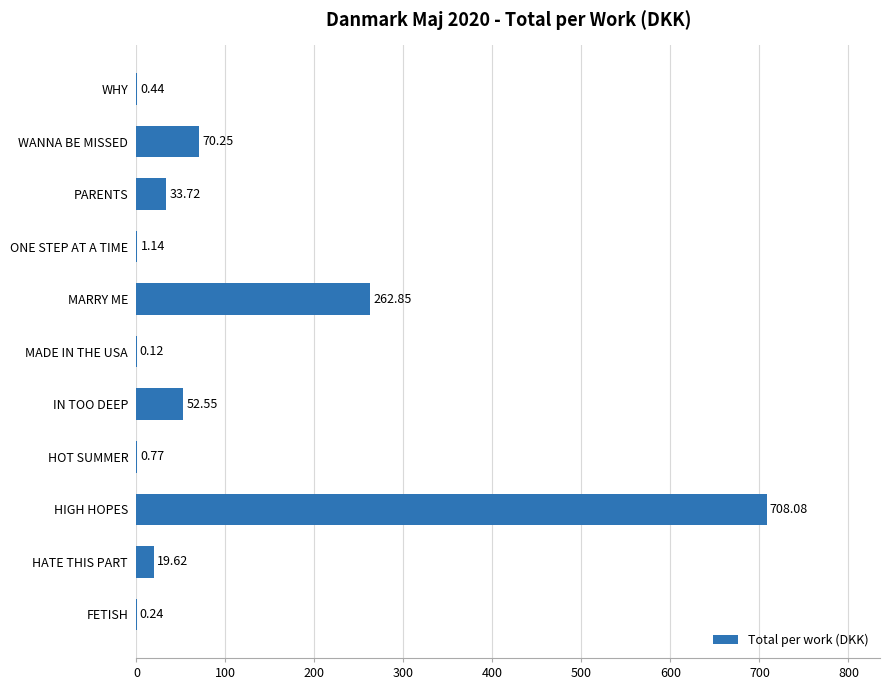

What is the sum of the values at IN TOO DEEP and MADE IN THE USA?

52.7